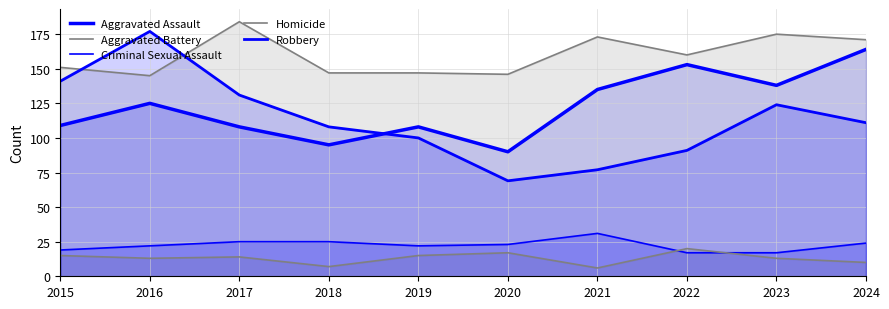

The Robbery series shows 26 at 2020. True or false?

False